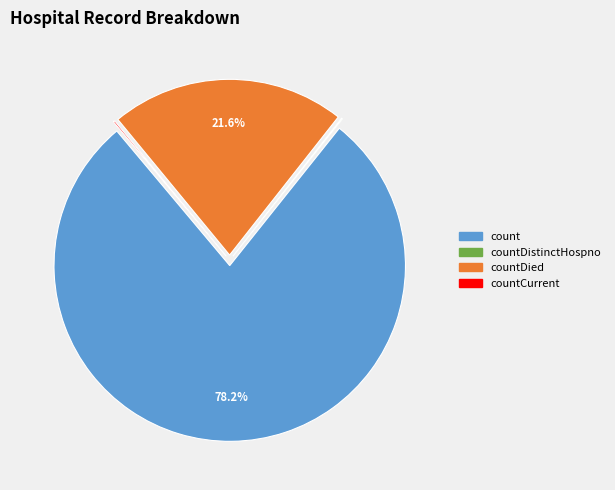

Which slice represents more than half of the pie?

count